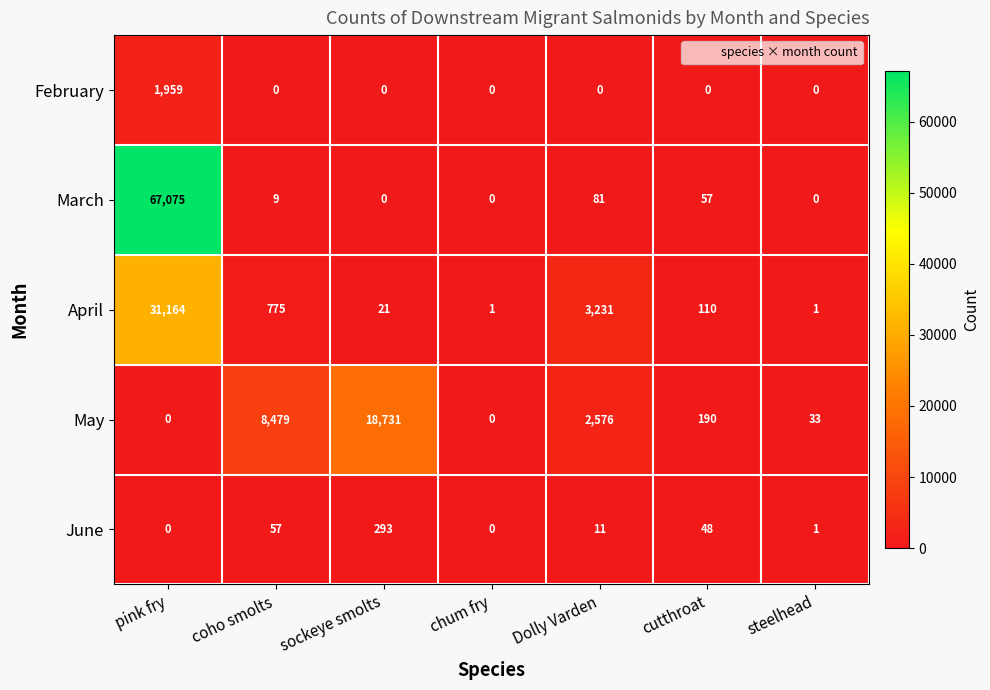

Which series has the largest total across all categories?

March